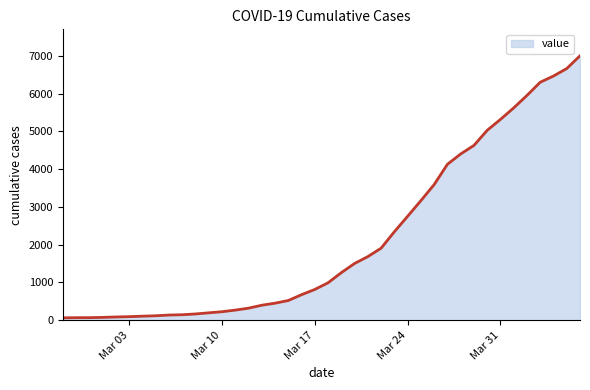

What is the maximum value shown in the chart?

7004